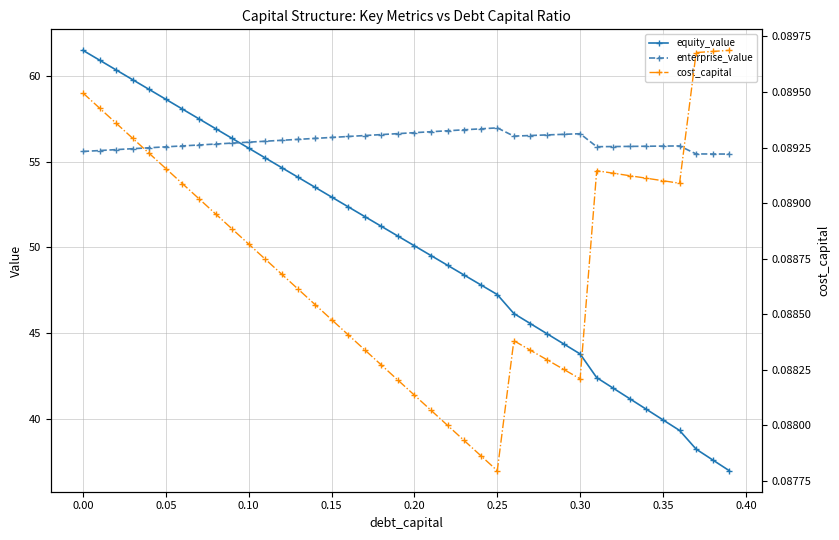

Does the chart have visible grid lines?

Yes